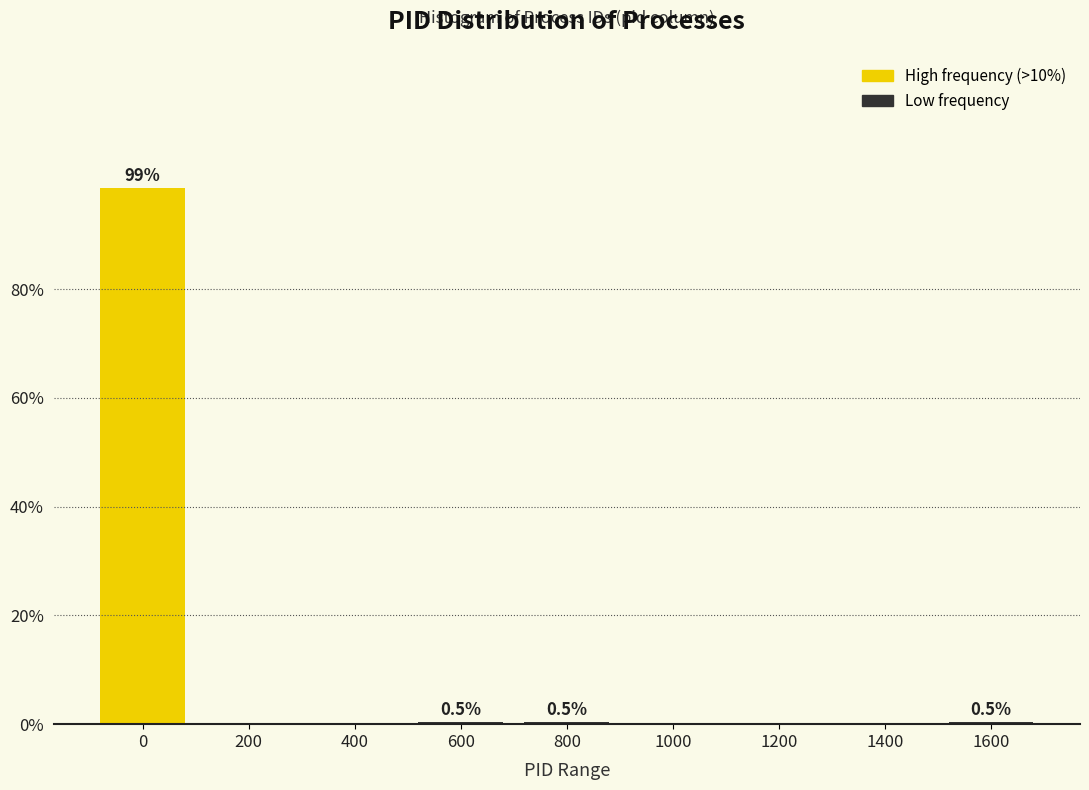

The value at 200 is -34.8. True or false?

False